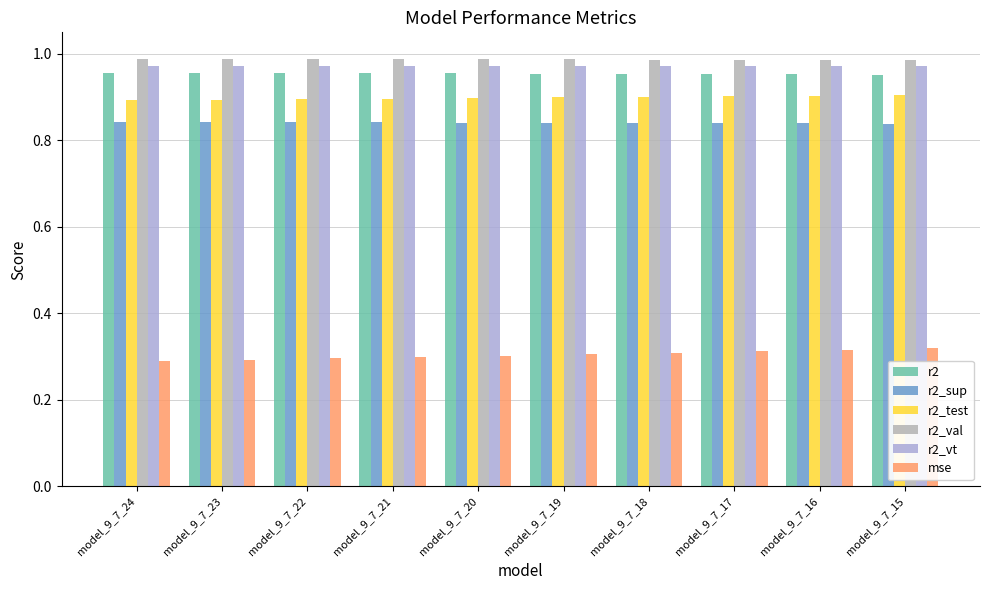

The value of r2_vt at model_9_7_23 is 0.7. True or false?

False